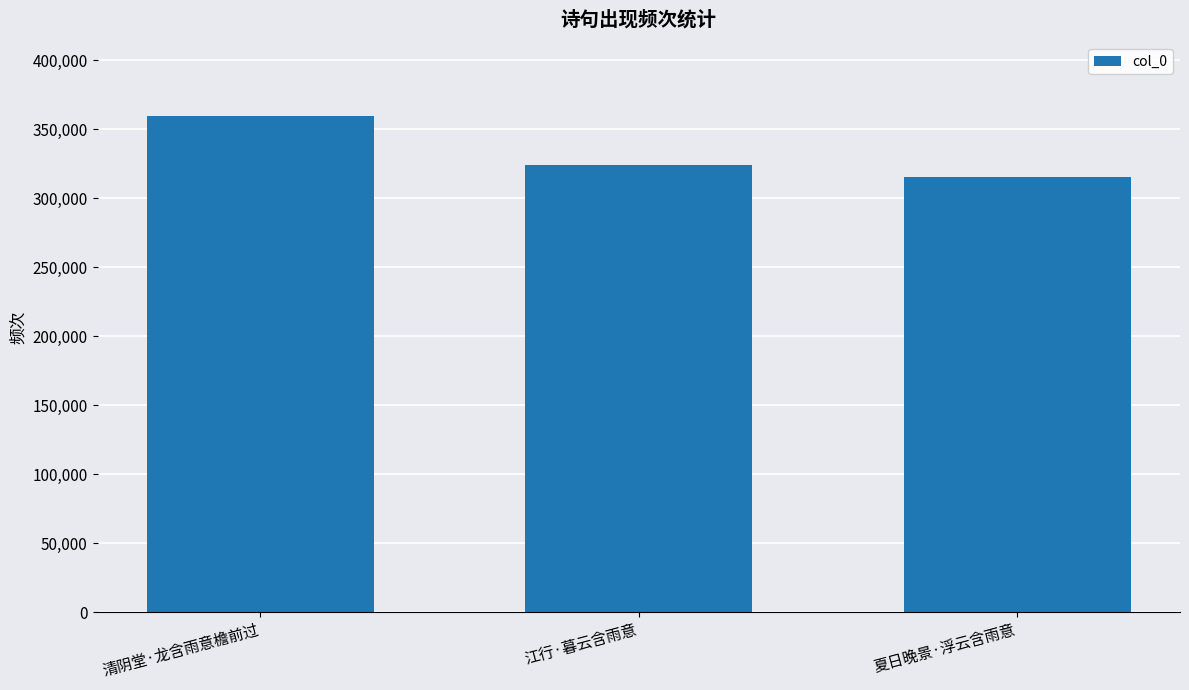

Read the value at 夏日晚景·浮云含雨意.

315387